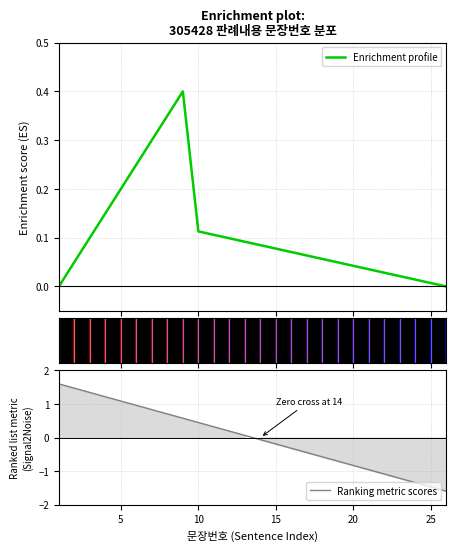

True or false: Ranking metric scores has a value of -0.2 at 20.

False